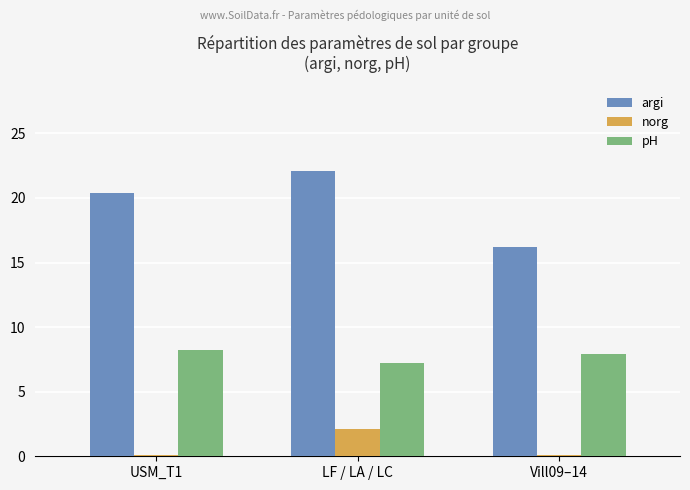

At which label is norg closest to 1?

USM_T1